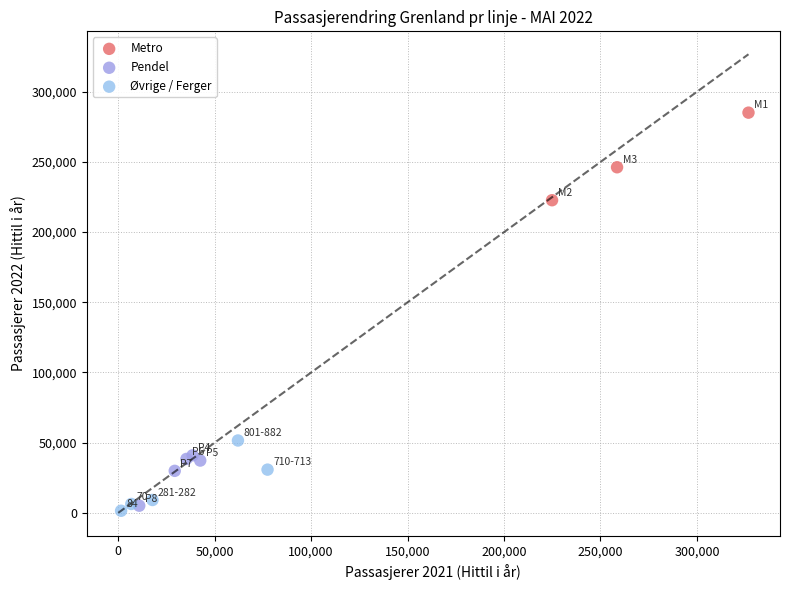

Which series reaches the maximum Y coordinate?

Metro